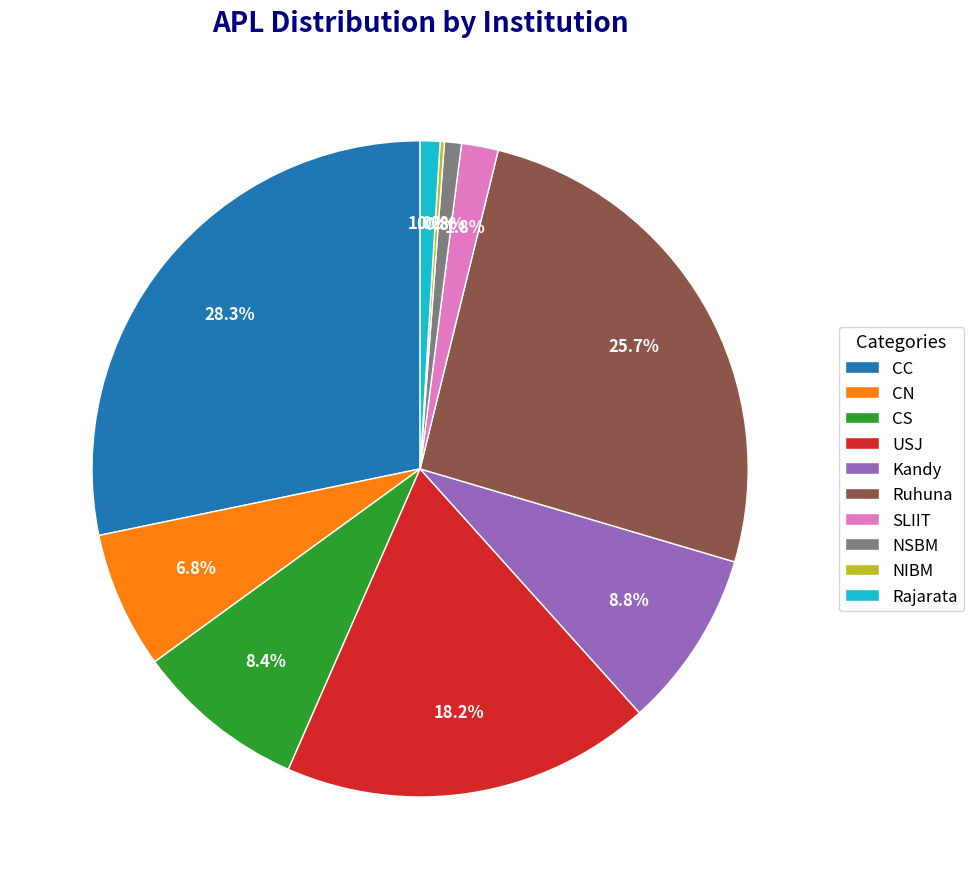

Which category has the biggest portion of the pie?

CC